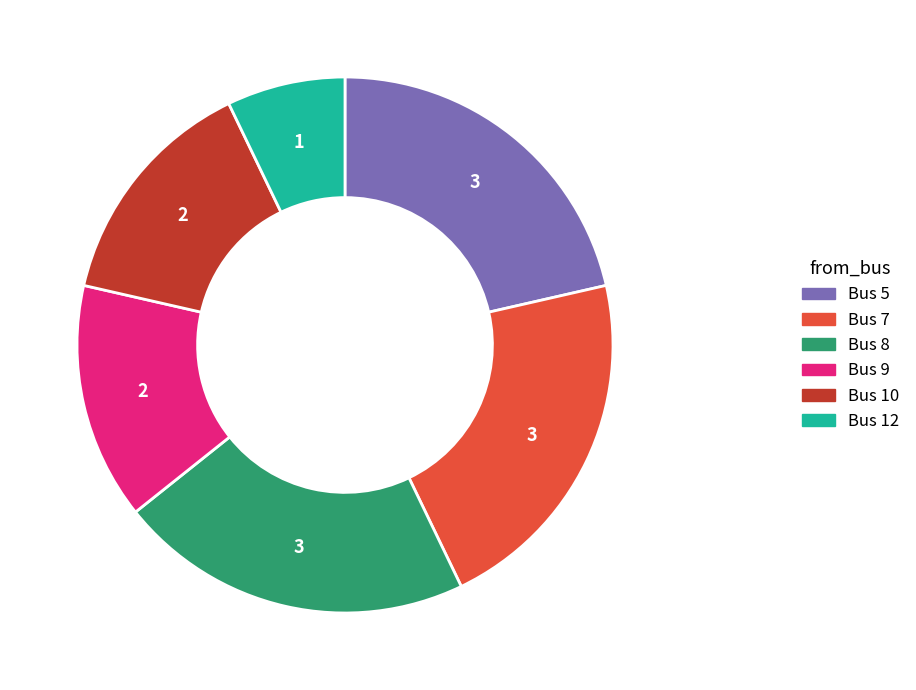

Approximately how many times larger is the value at Bus 12 compared to Bus 9?

0.5